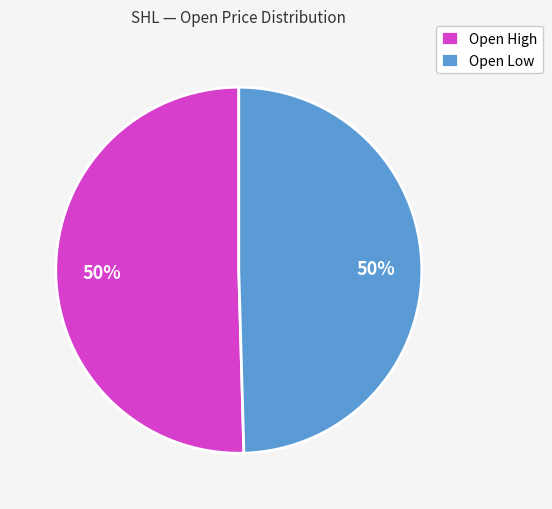

Approximately how many times larger is the value at Open Low compared to Open High?

1.0